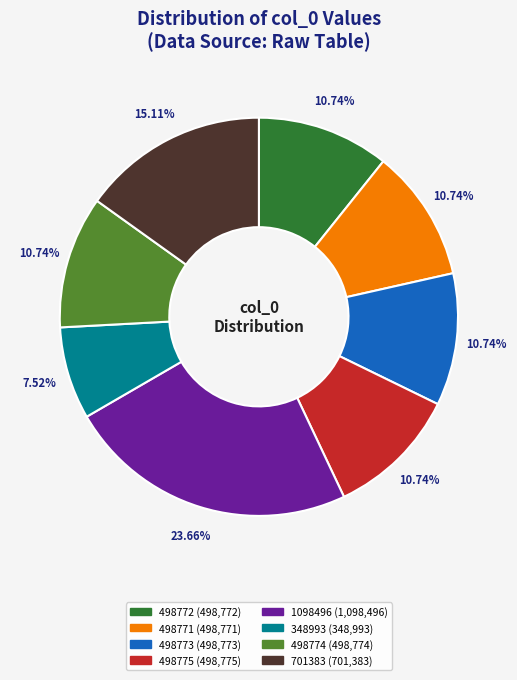

Is there any slice that represents more than half of the pie?

No